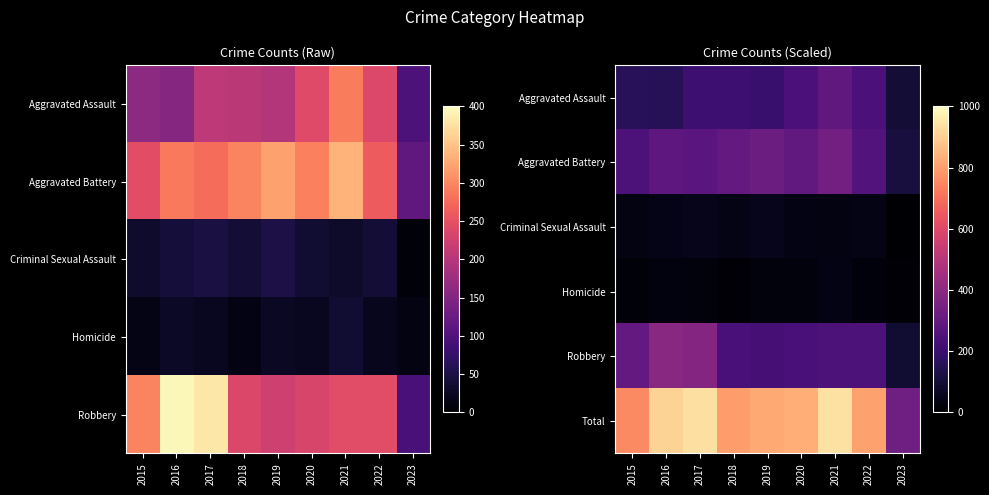

At which category is the sum across all series the highest?

2021